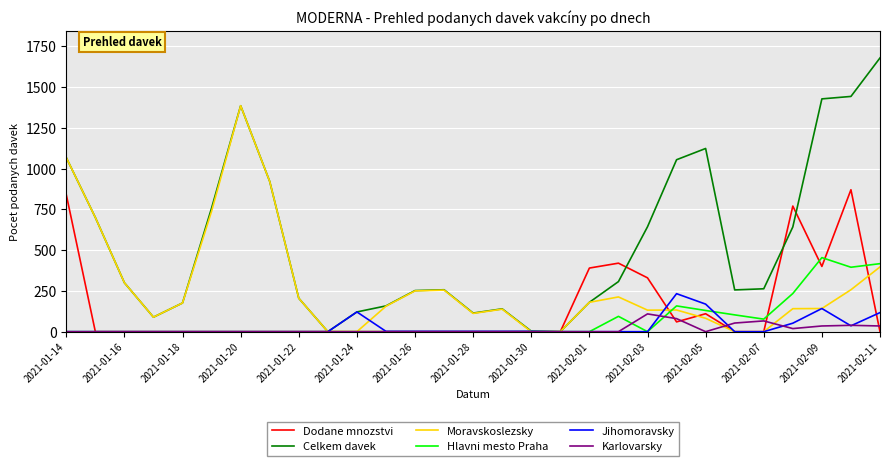

How many lines are shown in the chart?

6